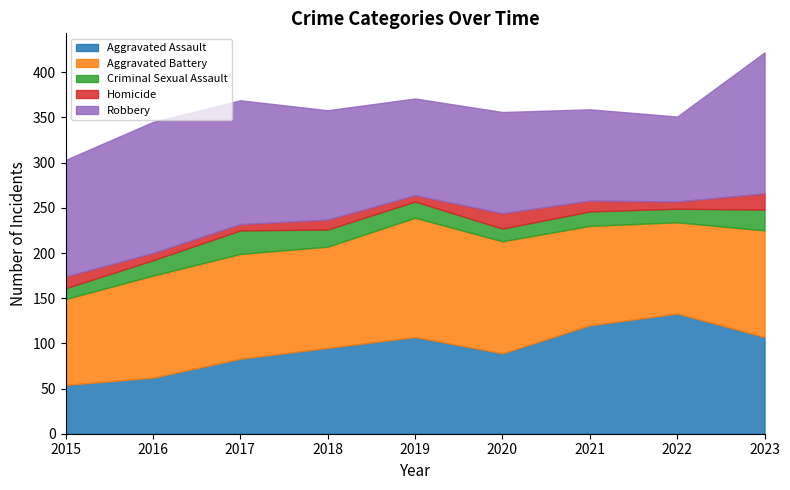

Reading left to right, extract all data points from this chart.

Aggravated Assault: 2015=54	2016=62	2017=83	2018=95	2019=107	2020=89	2021=120	2022=133	2023=107
Aggravated Battery: 2015=95	2016=113	2017=116	2018=112	2019=132	2020=124	2021=110	2022=101	2023=118
Criminal Sexual Assault: 2015=12	2016=17	2017=26	2018=19	2019=18	2020=14	2021=16	2022=15	2023=23
Homicide: 2015=13	2016=8	2017=7	2018=11	2019=7	2020=17	2021=12	2022=8	2023=18
Robbery: 2015=129	2016=145	2017=137	2018=121	2019=107	2020=112	2021=101	2022=94	2023=156